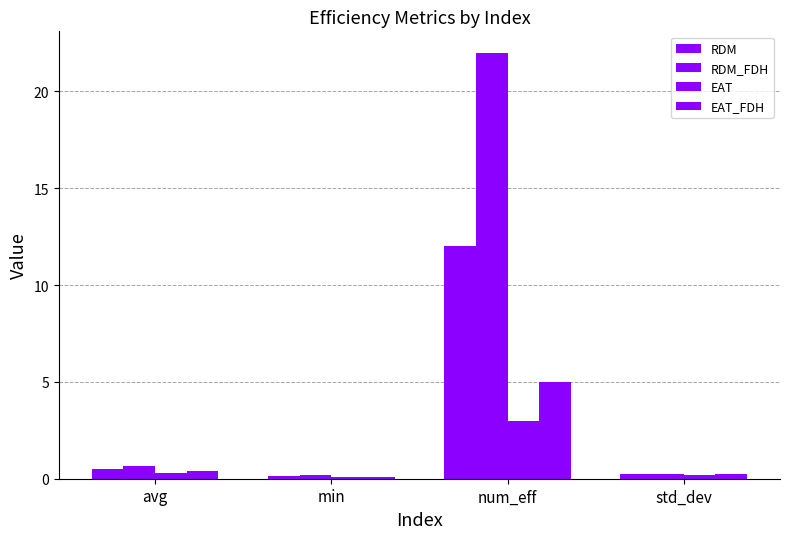

Reading left to right, transcribe all the data shown in this chart.

RDM: avg=0.5	min=0.2	num_eff=12.0	std_dev=0.2
RDM_FDH: avg=0.6	min=0.2	num_eff=22.0	std_dev=0.2
EAT: avg=0.3	min=0.1	num_eff=3.0	std_dev=0.2
EAT_FDH: avg=0.4	min=0.1	num_eff=5.0	std_dev=0.2